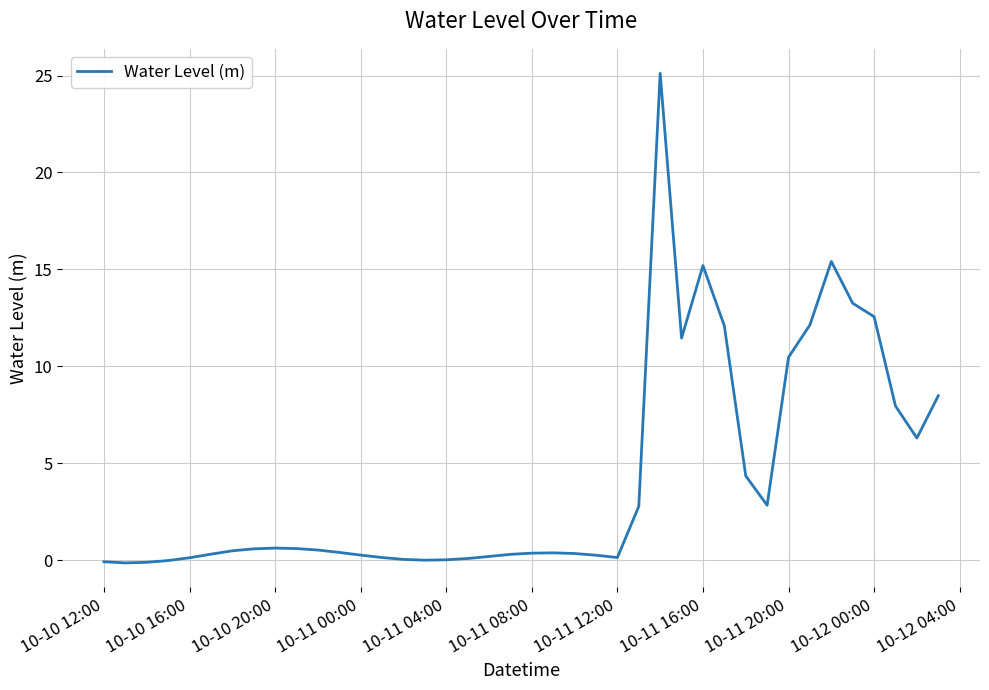

What is the maximum value shown in the chart?

25.1